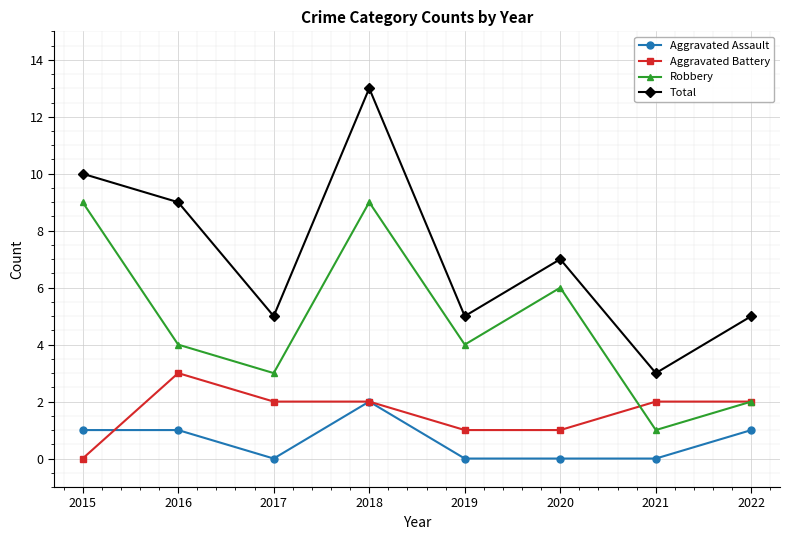

Reading left to right, what are all the values shown in this chart?

Aggravated Assault: 2015=1	2016=1	2017=0	2018=2	2019=0	2020=0	2021=0	2022=1
Aggravated Battery: 2015=0	2016=3	2017=2	2018=2	2019=1	2020=1	2021=2	2022=2
Robbery: 2015=9	2016=4	2017=3	2018=9	2019=4	2020=6	2021=1	2022=2
Total: 2015=10	2016=9	2017=5	2018=13	2019=5	2020=7	2021=3	2022=5